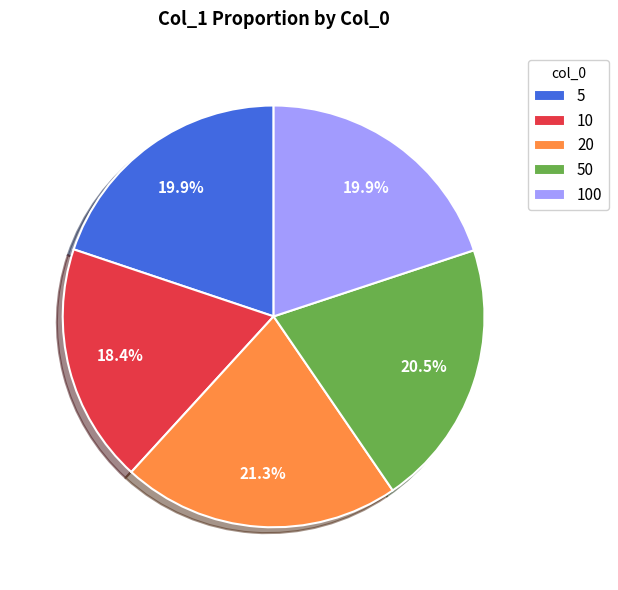

The 10 slice represents 10% of the pie. True or false?

False